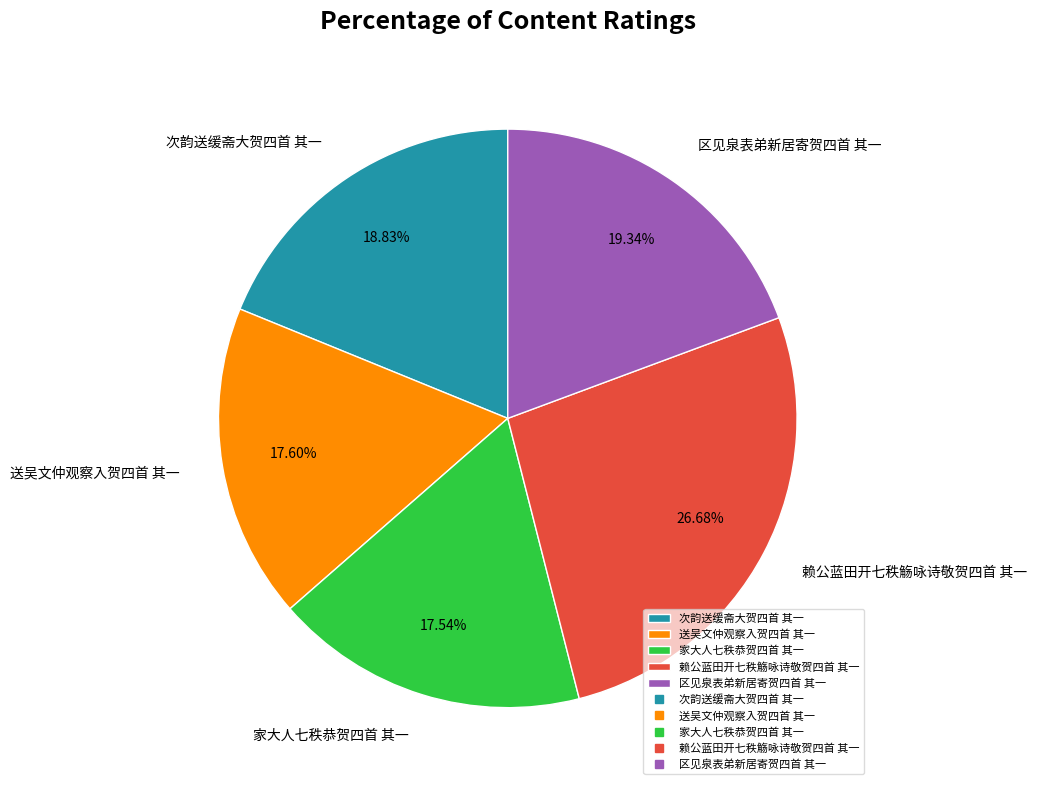

Which category has the biggest portion of the pie?

赖公蓝田开七秩觞咏诗敬贺四首 其一